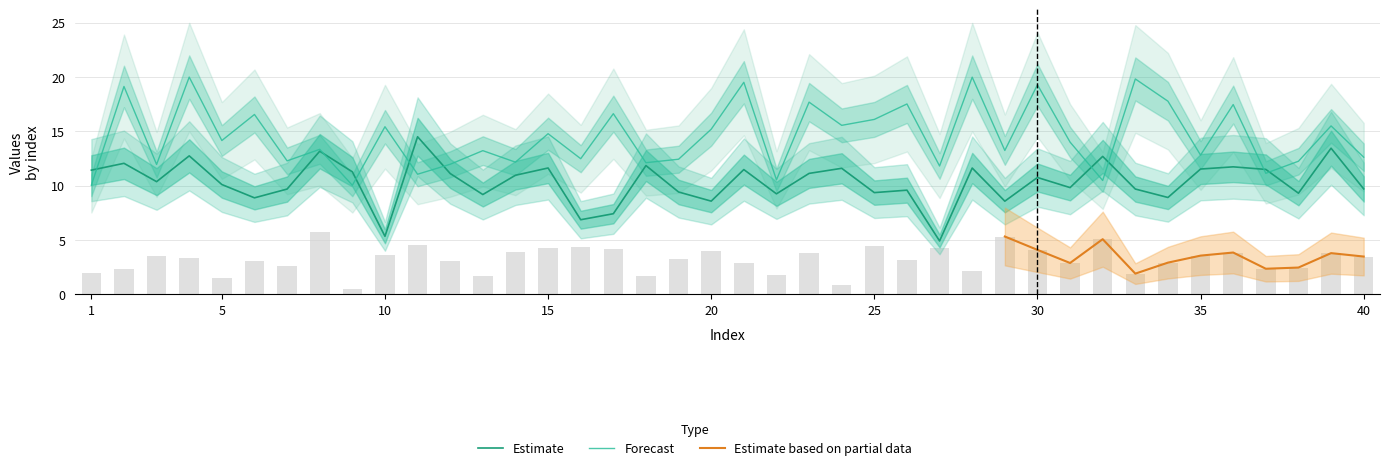

Reading left to right, list all the values displayed in this chart.

x: 11.4	12.0	10.4	12.7	10.1	8.9	9.7	13.2	11.3	5.3	14.5	11.1	9.2	11.0	11.6	6.9	7.4	11.8	9.4	8.6	11.5	9.2	11.1	11.6	9.4	9.6	4.9	11.6	8.6	10.7	9.8	12.7	9.7	8.9	11.5	11.7	11.5	9.3	13.4	9.7
y: 10.0	19.1	11.9	20.0	14.1	16.5	12.3	13.3	10.0	15.4	11.0	12.0	13.2	12.2	14.8	12.5	16.6	12.1	12.4	15.2	19.5	10.5	17.7	15.5	16.1	17.5	11.8	20.0	13.2	19.3	14.0	10.5	19.8	17.8	12.8	17.5	11.1	12.2	15.5	12.6